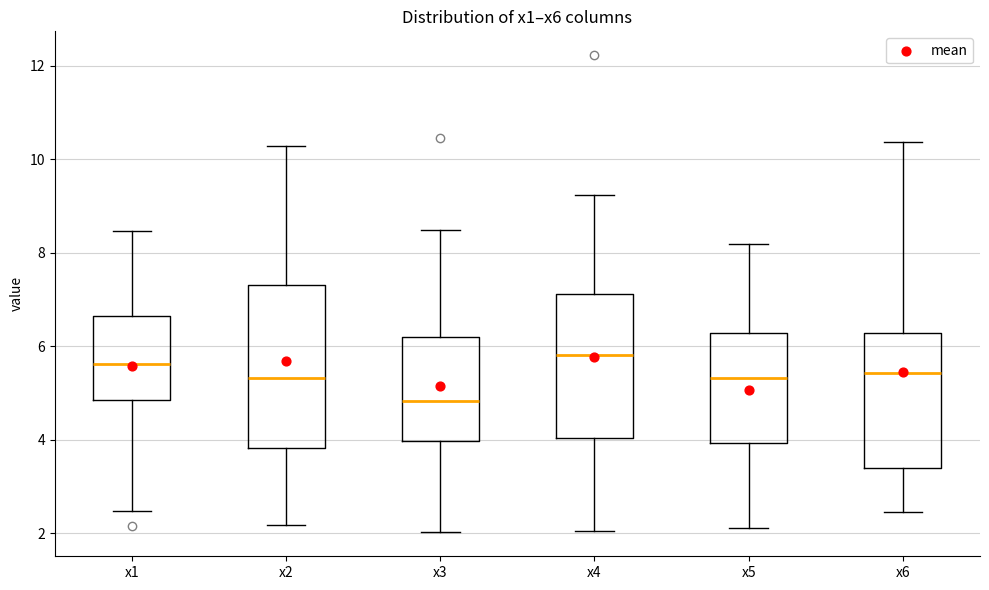

Where does the lower whisker of the box for x3 end on the y-axis? The values are not printed on the chart, so give them approximately, as read against the axis.

2.0